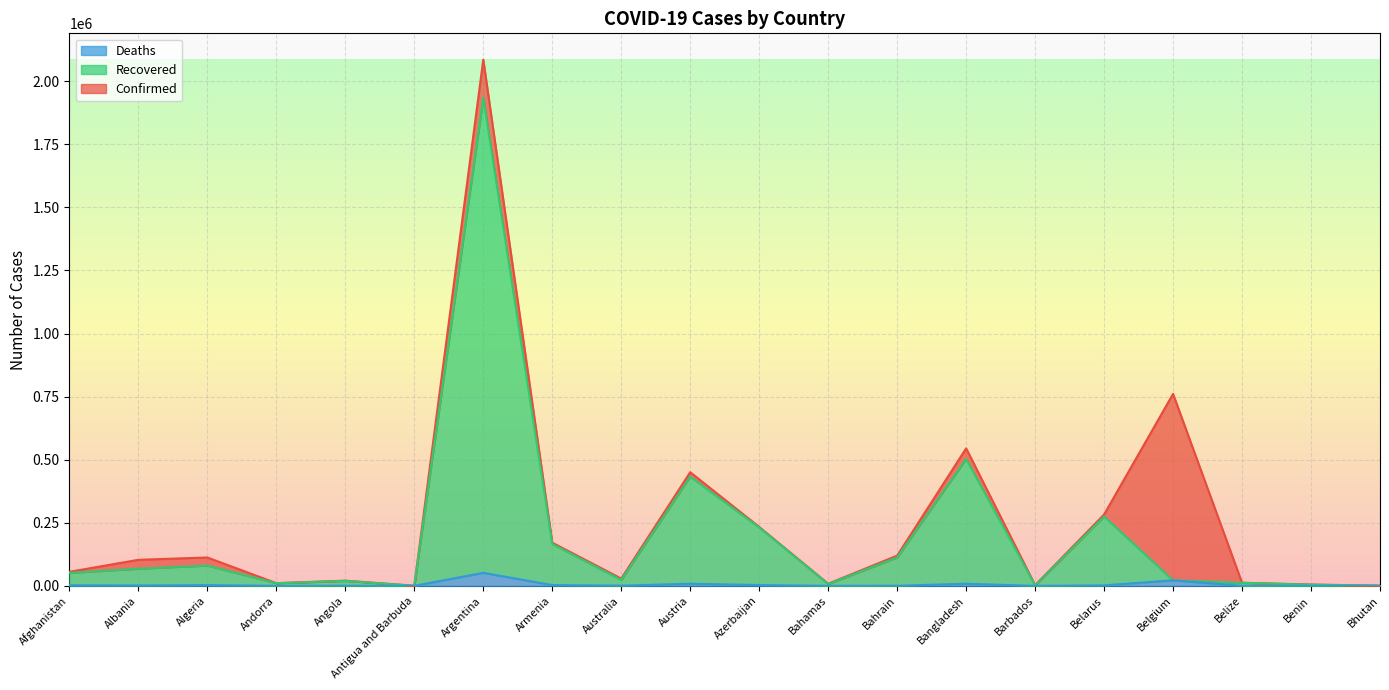

How many categories are shown in the chart?

20